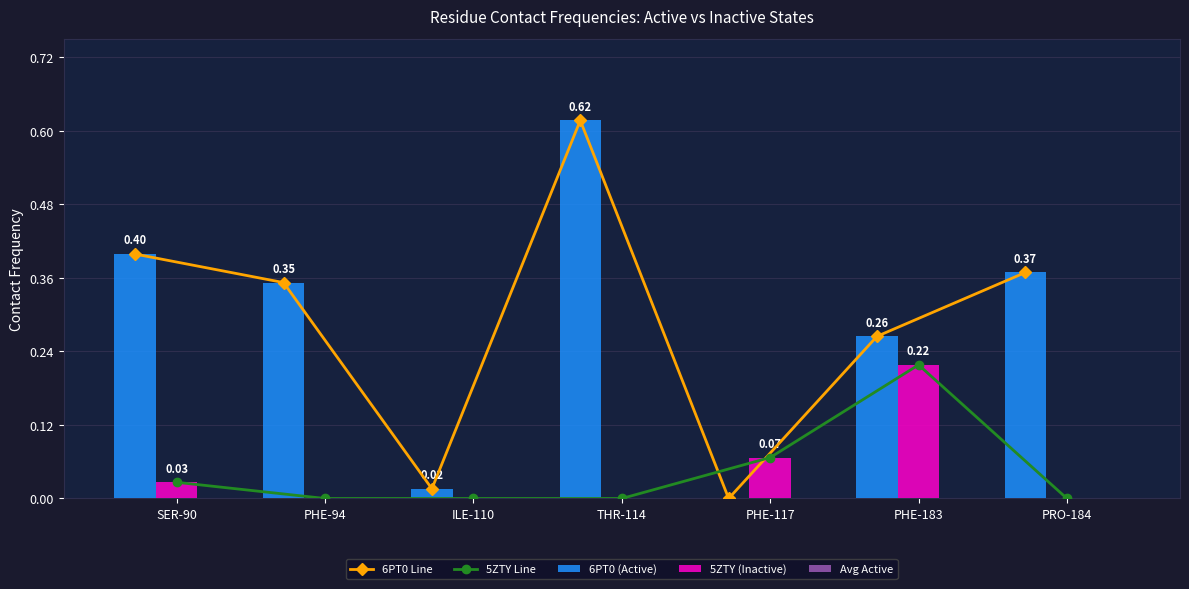

Which has a higher value, THR-114 or SER-90?

THR-114